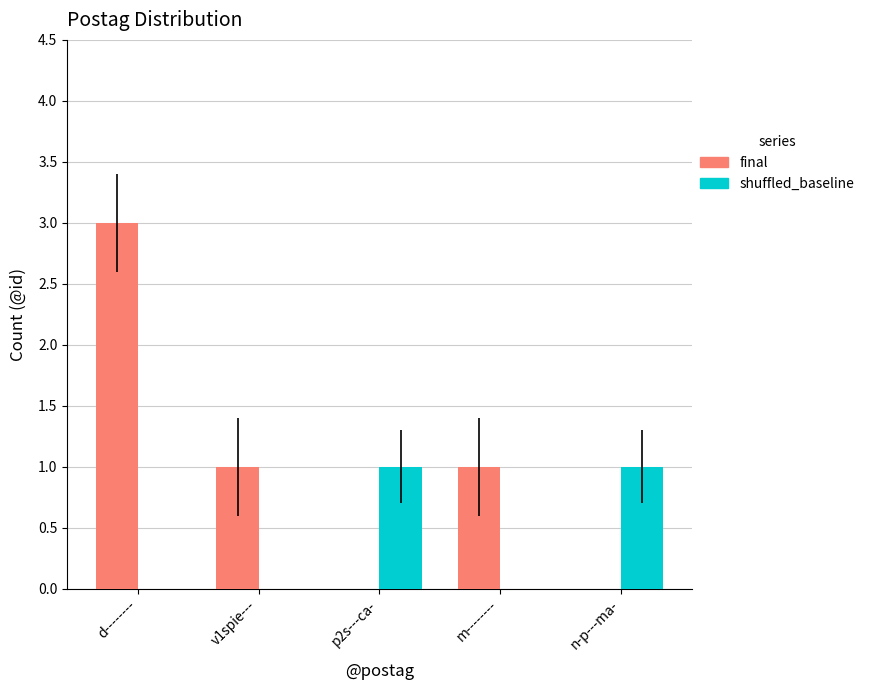

What is the maximum value shown in the chart?

3